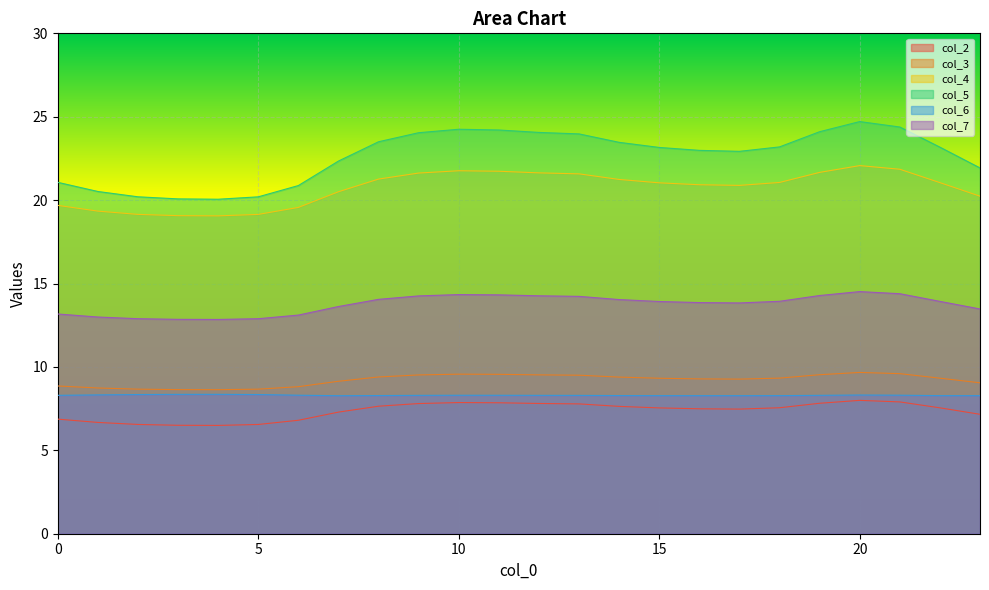

Which series has the largest total across all categories?

col_5